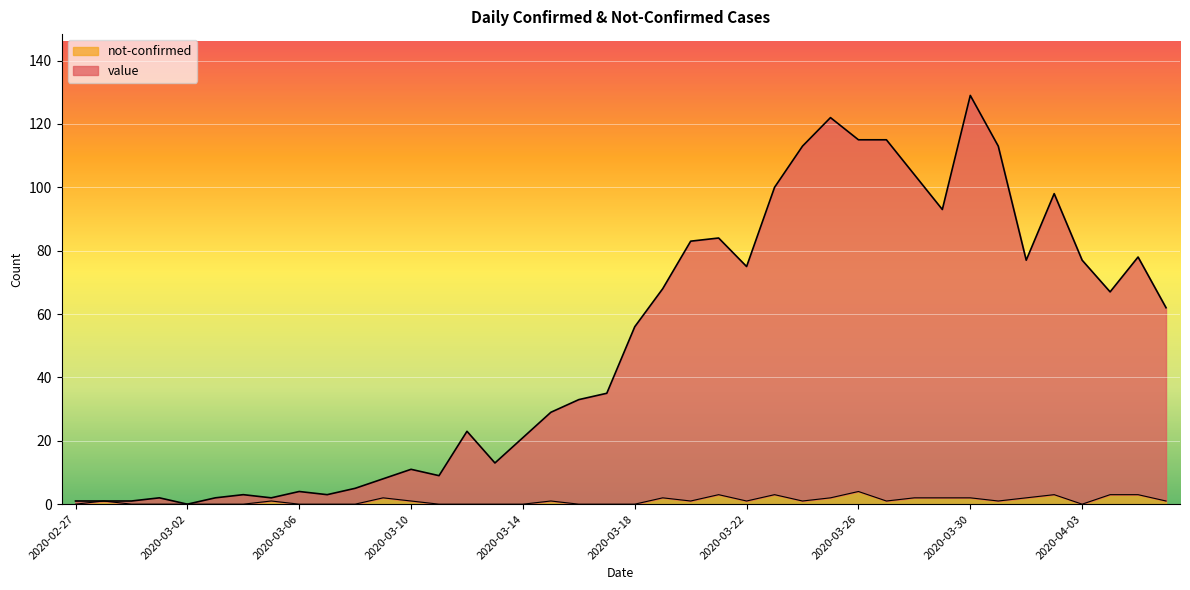

How many series are shown in this chart?

2